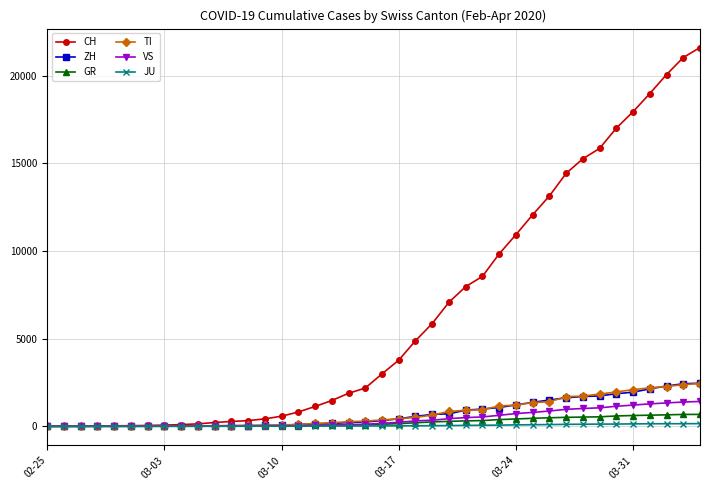

How many data points in JU are less than 25?

20